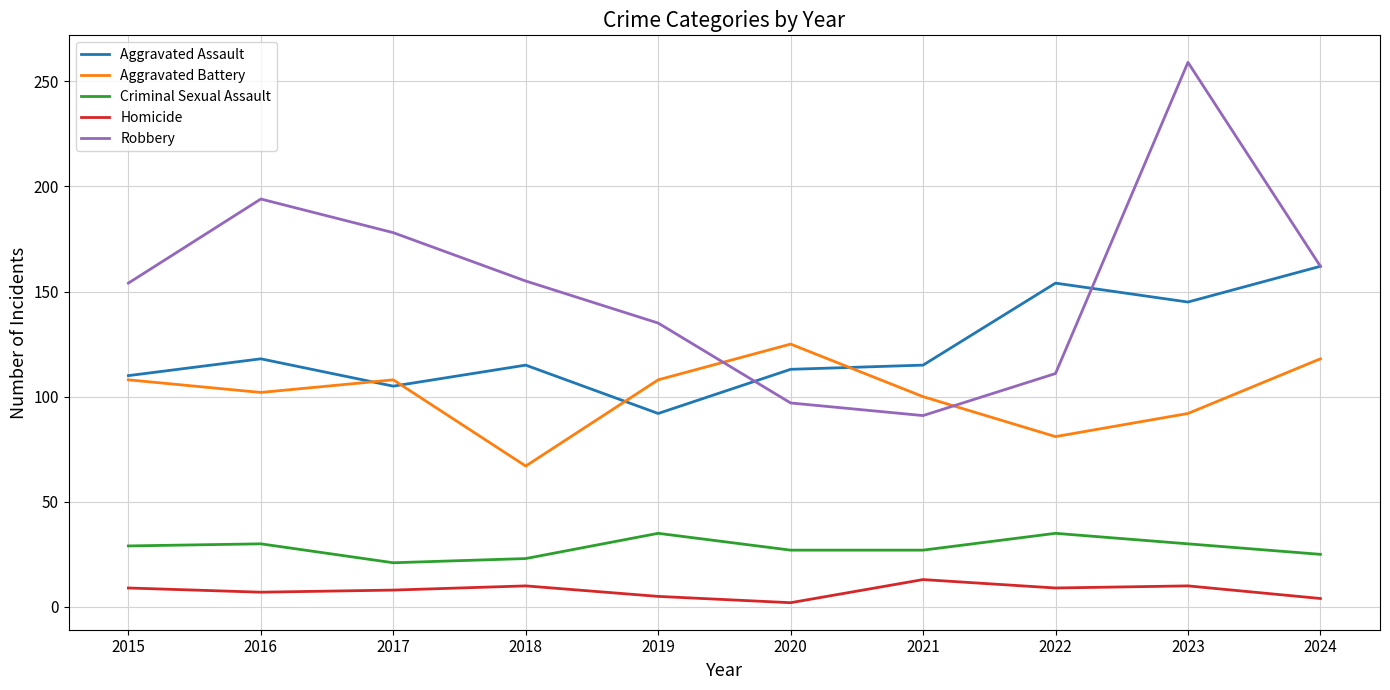

Rank the series at 2016 from lowest to highest value.

Homicide, Criminal Sexual Assault, Aggravated Battery, Aggravated Assault, Robbery